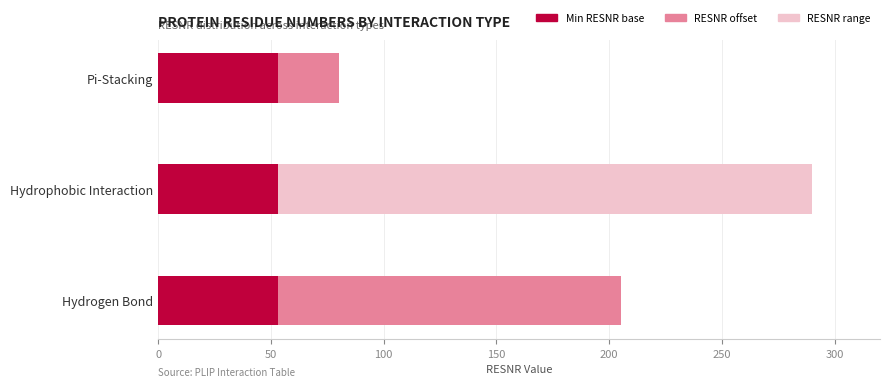

At which category is the sum across all series the highest?

Hydrophobic Interaction